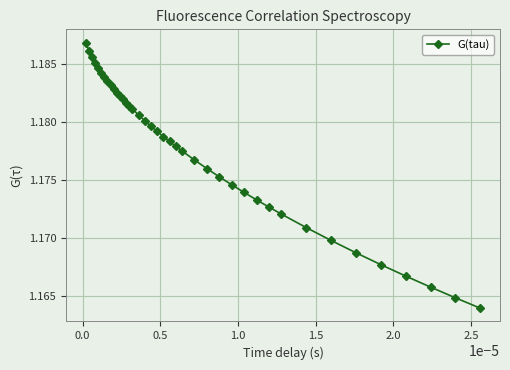

Count the values in the range 1 to 2.

40